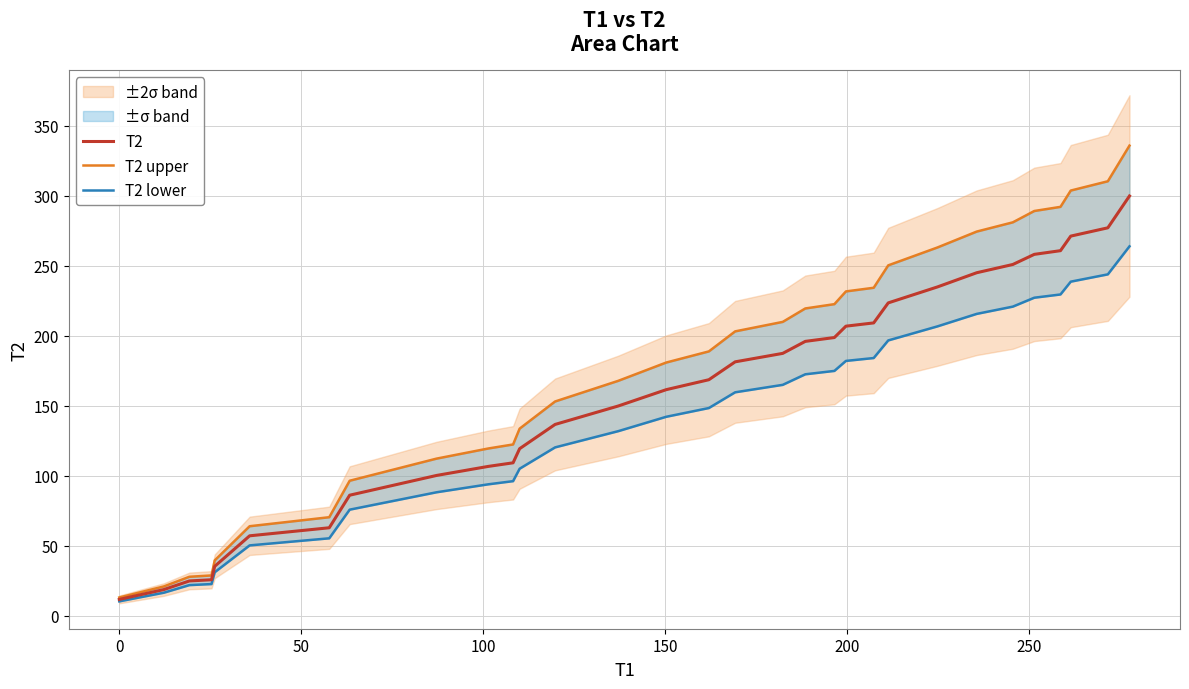

What is the difference between the maximum and second lowest values in the T2 series?

281.2